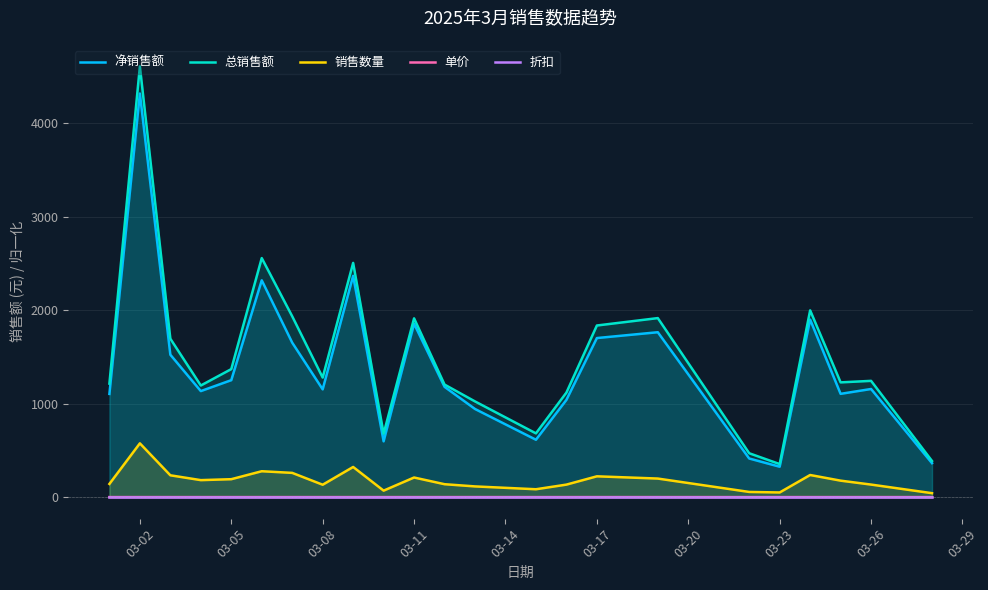

Which series has the largest range (max minus min)?

总销售额